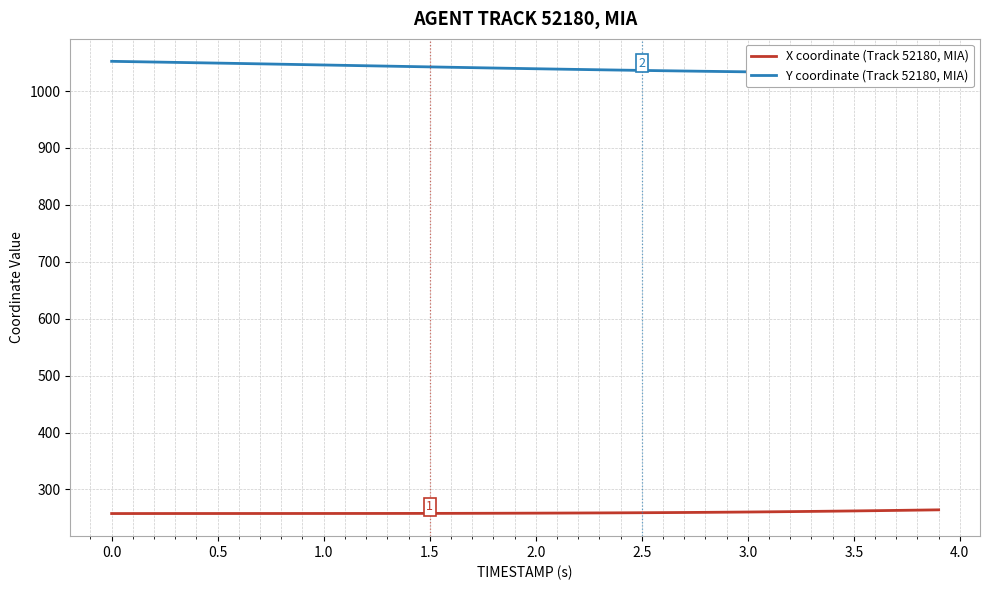

Is this an area chart (filled region under the line)?

No